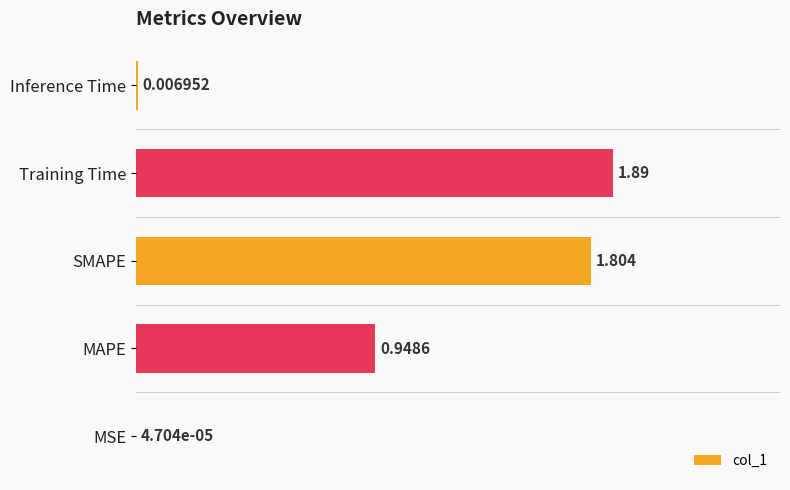

Which has a higher value, MAPE or Inference Time?

MAPE